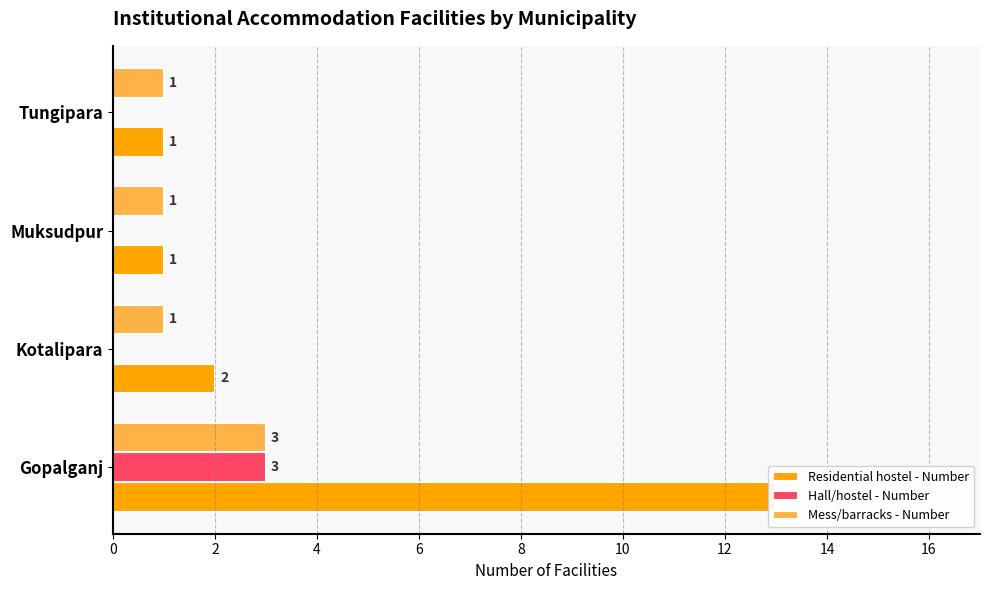

The Hall/hostel - Number series shows 0 at 2. True or false?

True